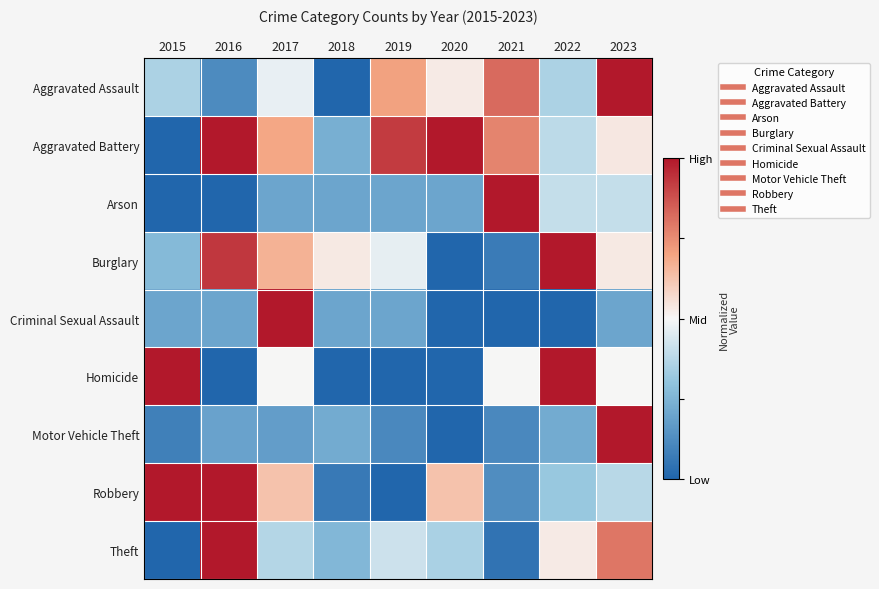

Reading right to left, transcribe all the data shown in this chart.

Aggravated Assault: 2023=1.0	2022=0.4	2021=0.8	2020=0.5	2019=0.7	2018=0.0	2017=0.5	2016=0.1	2015=0.4
Aggravated Battery: 2023=0.5	2022=0.4	2021=0.8	2020=1.0	2019=0.9	2018=0.2	2017=0.7	2016=1.0	2015=0.0
Arson: 2023=0.4	2022=0.4	2021=1.0	2020=0.2	2019=0.2	2018=0.2	2017=0.2	2016=0.0	2015=0.0
Burglary: 2023=0.5	2022=1.0	2021=0.1	2020=0.0	2019=0.5	2018=0.5	2017=0.7	2016=0.9	2015=0.3
Criminal Sexual Assault: 2023=0.2	2022=0.0	2021=0.0	2020=0.0	2019=0.2	2018=0.2	2017=1.0	2016=0.2	2015=0.2
Homicide: 2023=0.5	2022=1.0	2021=0.5	2020=0.0	2019=0.0	2018=0.0	2017=0.5	2016=0.0	2015=1.0
Motor Vehicle Theft: 2023=1.0	2022=0.2	2021=0.1	2020=0.0	2019=0.1	2018=0.2	2017=0.2	2016=0.2	2015=0.1
Robbery: 2023=0.4	2022=0.3	2021=0.1	2020=0.6	2019=0.0	2018=0.1	2017=0.6	2016=1.0	2015=1.0
Theft: 2023=0.8	2022=0.5	2021=0.0	2020=0.3	2019=0.4	2018=0.3	2017=0.4	2016=1.0	2015=0.0